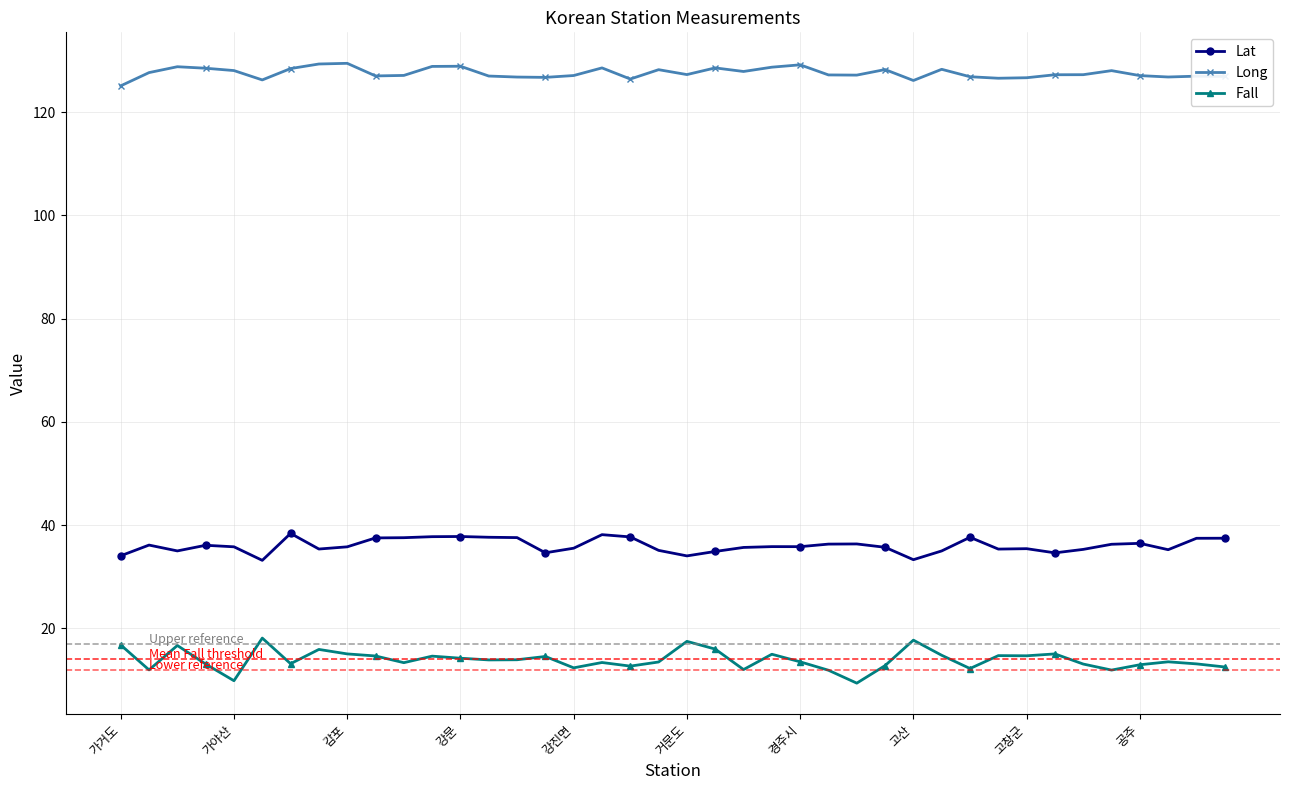

What is the sum of all Fall values?

555.3